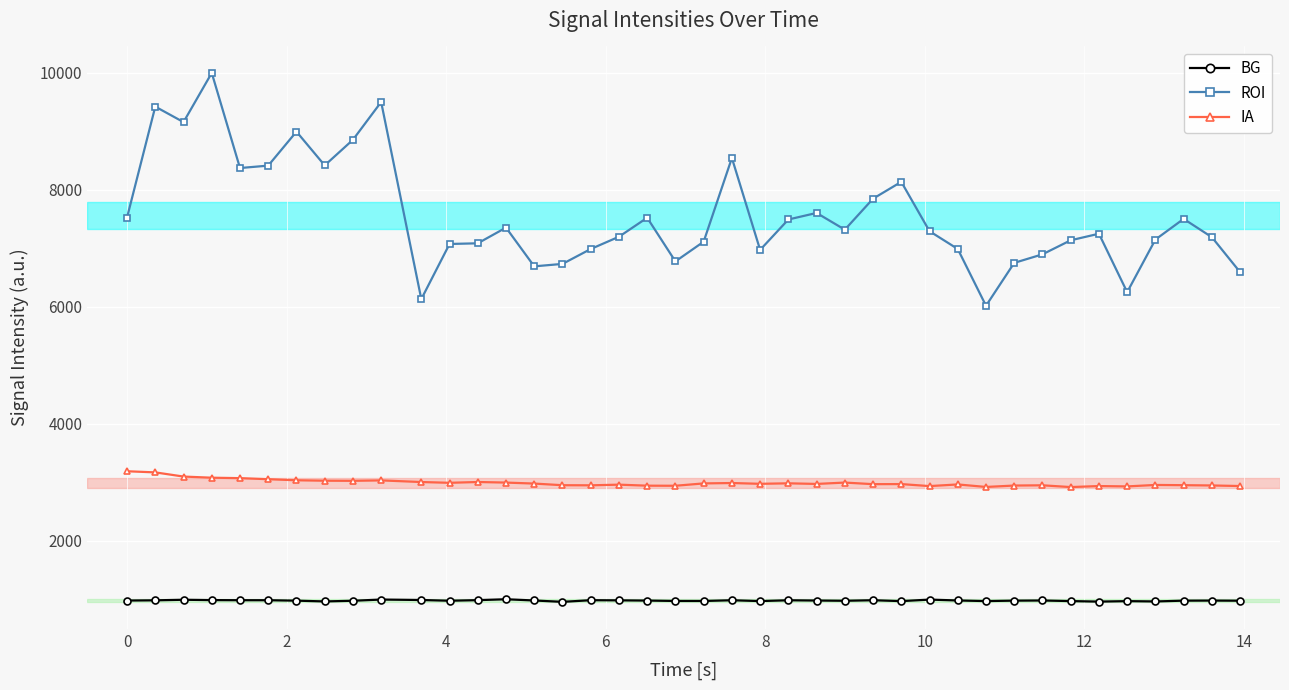

True or false: ROI and BG intersect in this chart.

False